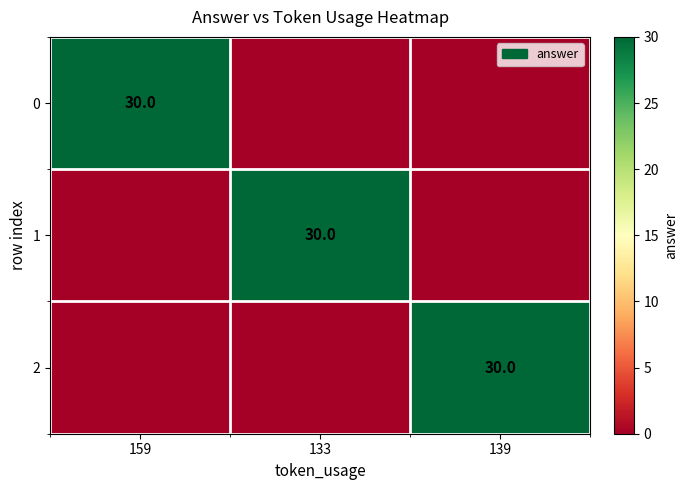

The value of 0 at 159 is 46. True or false?

False